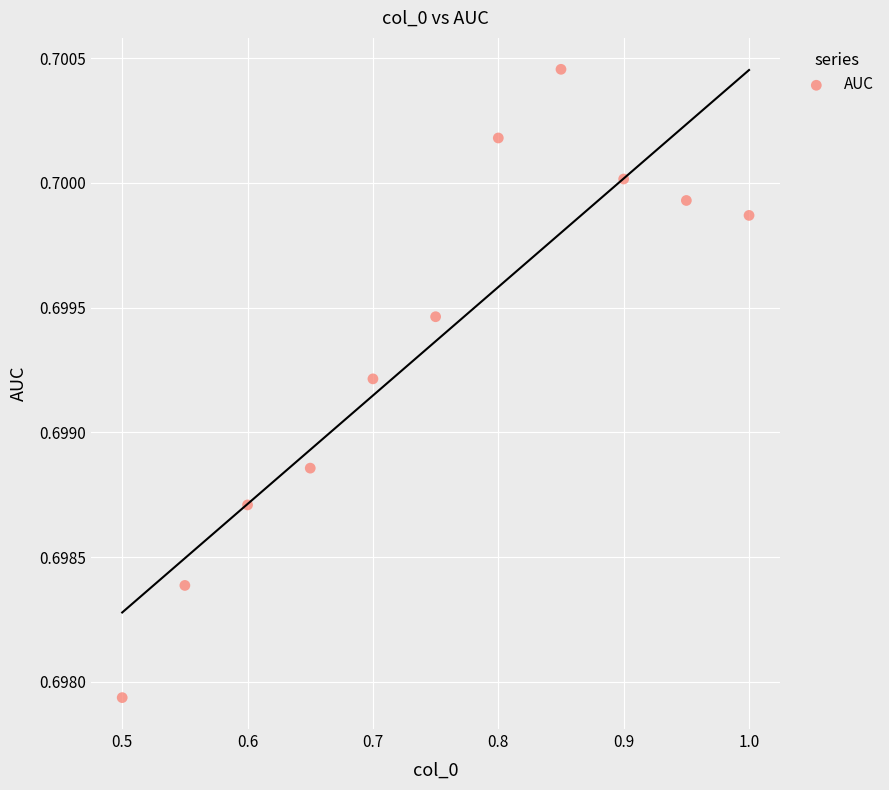

What is the range of X values (max minus min)?

0.5